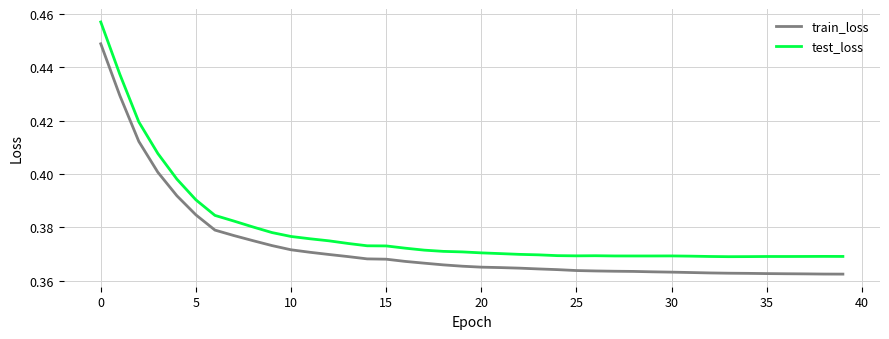

True or false: test_loss and train_loss cross at least once.

False